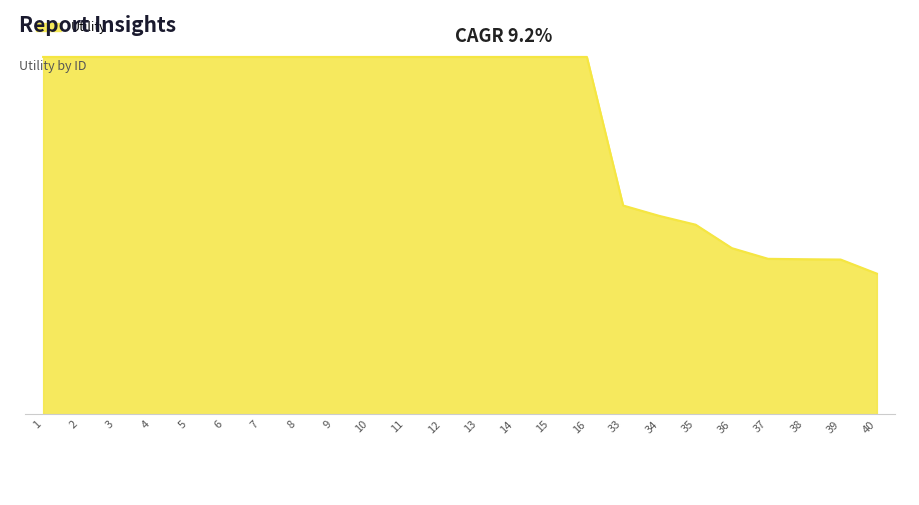

Does the chart display data point markers on the line(s)?

No